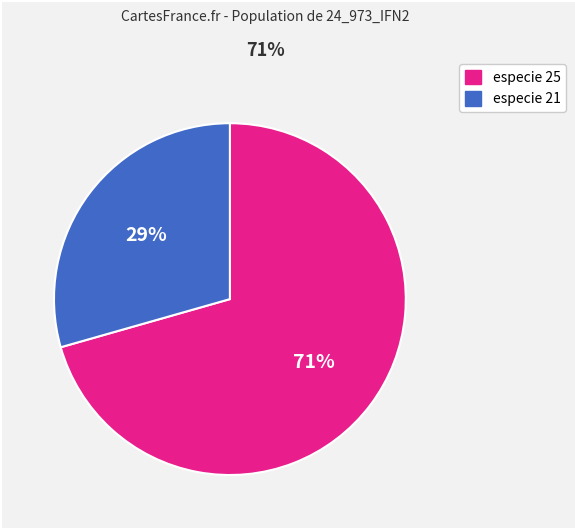

Does any single category account for the majority?

Yes